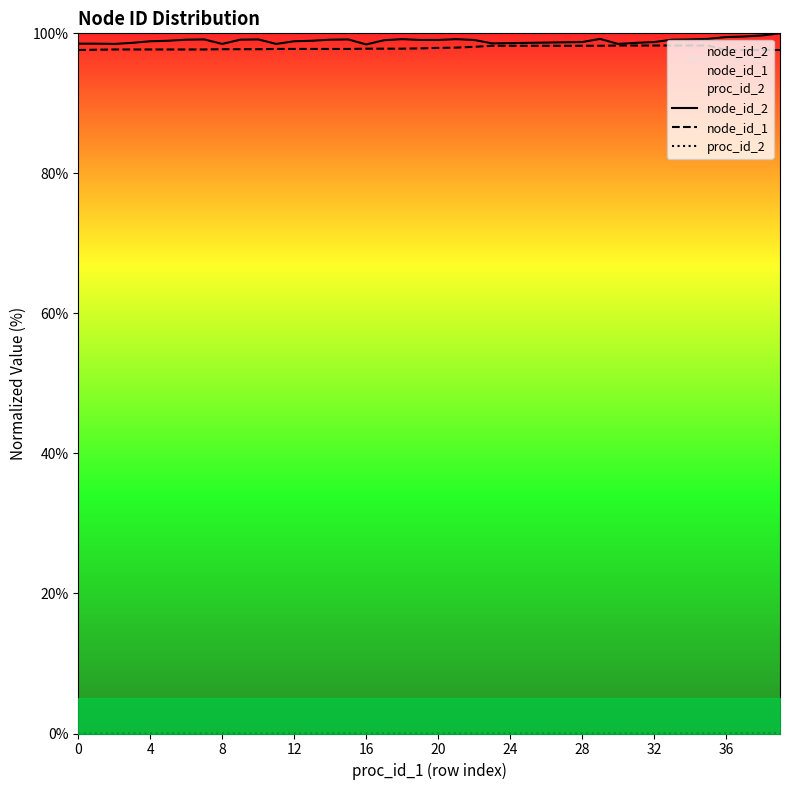

What is the total value across all series at 39?

197.7